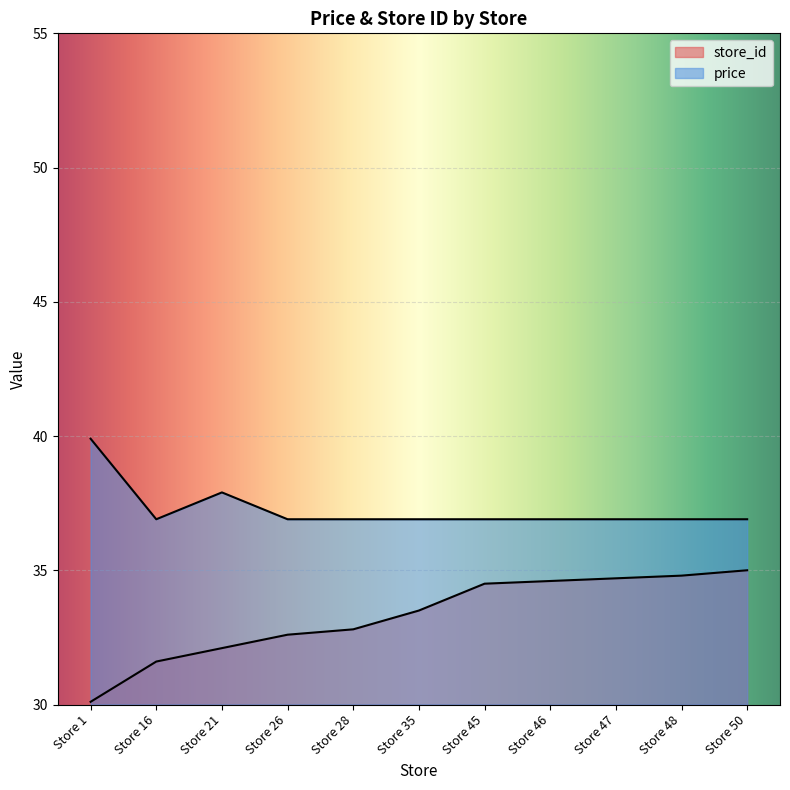

What is the greatest value displayed?

39.9